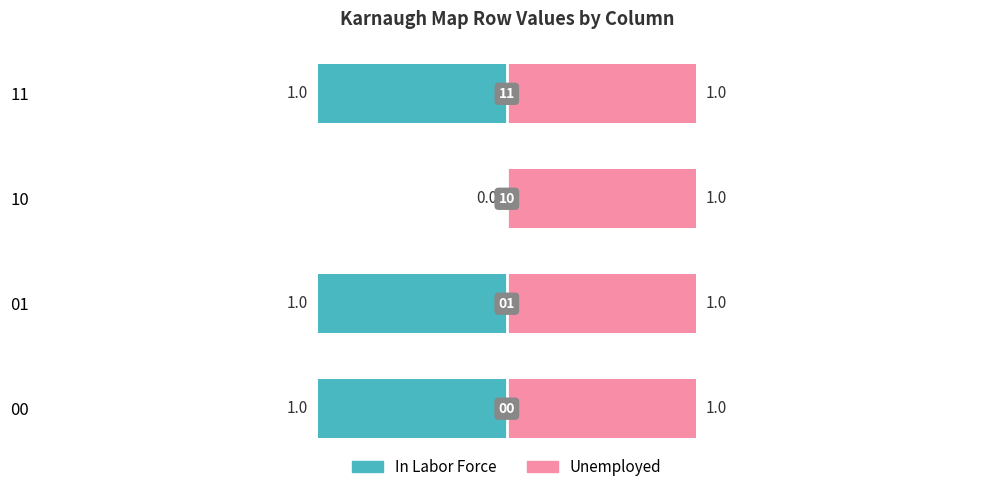

At how many categories does at least one series exceed 0?

4